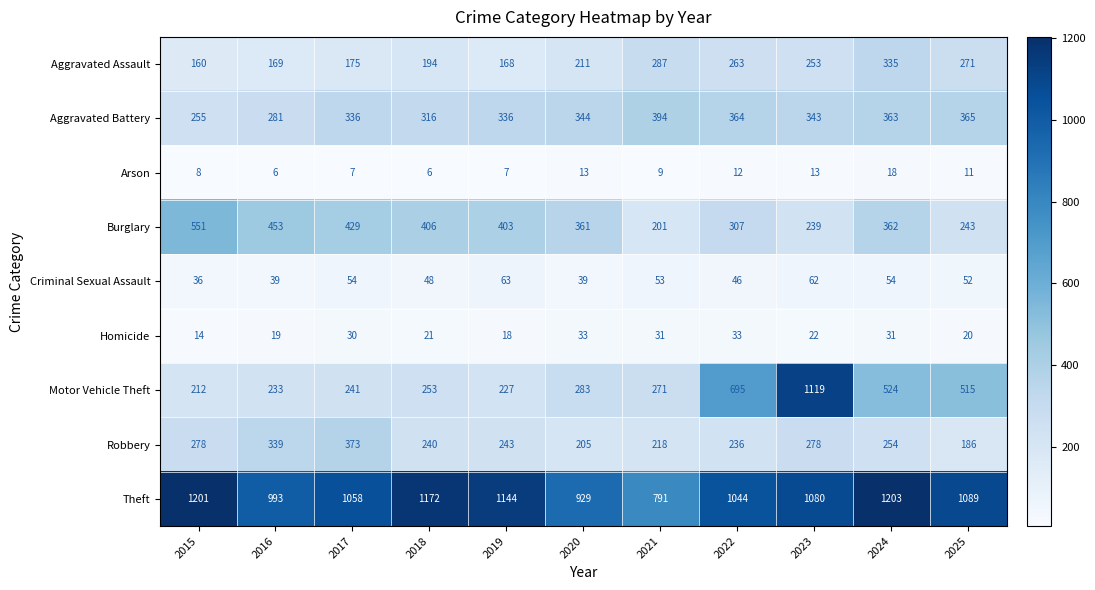

What is the maximum value shown in the chart?

1203